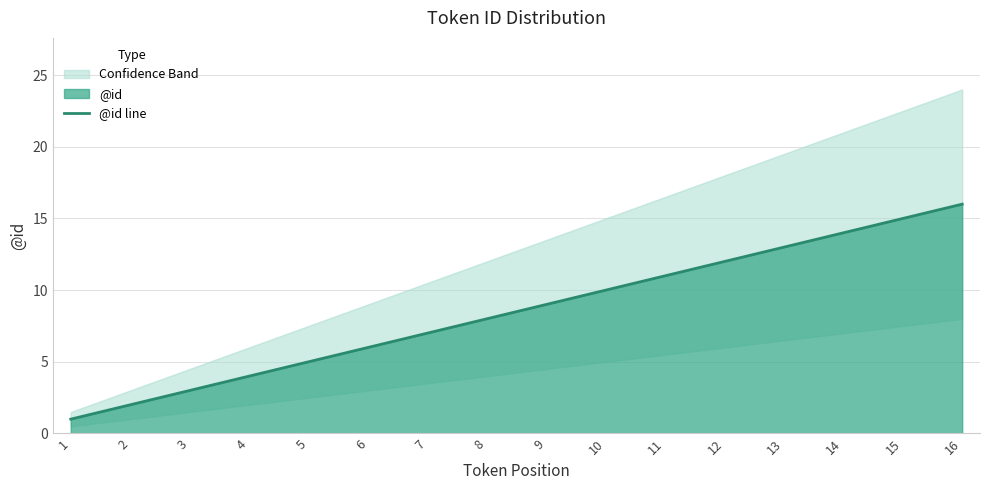

Rank the categories by value from highest to lowest.

16, 15, 14, 13, 12, 11, 10, 9, 8, 7, 6, 5, 4, 3, 2, 1